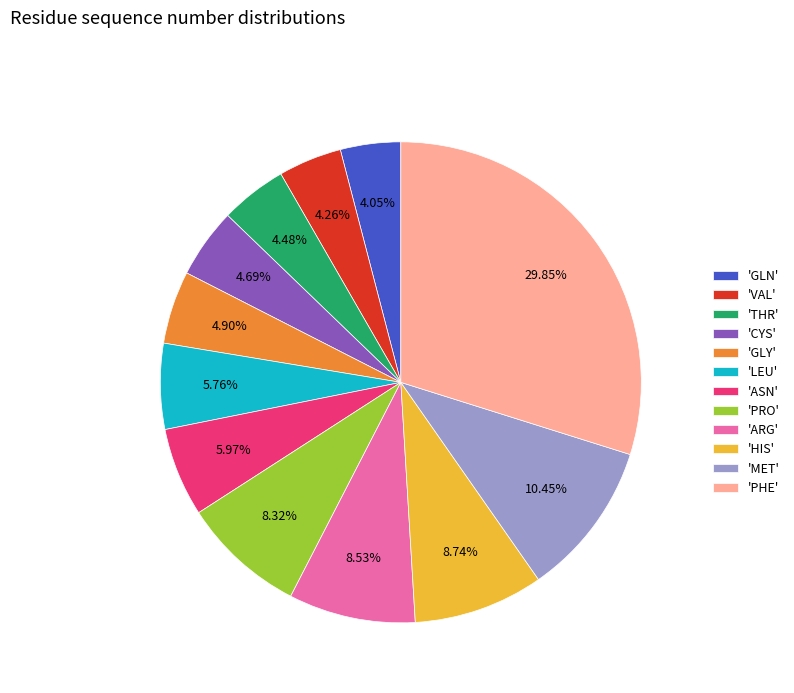

Does 'VAL' represent more than half of the total?

No